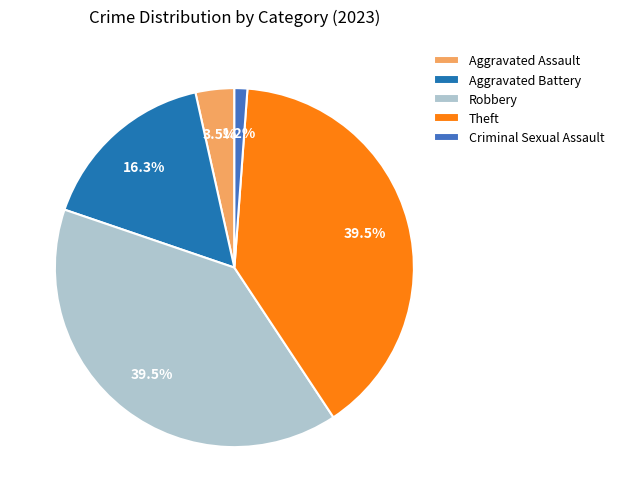

How many segments does this pie chart have?

5